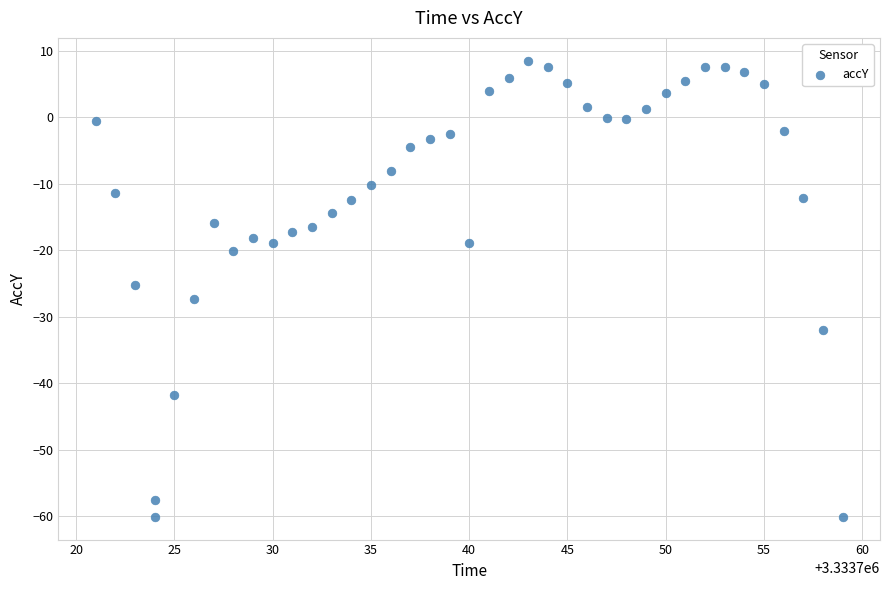

What is the range of Y values (max minus min)?

68.6